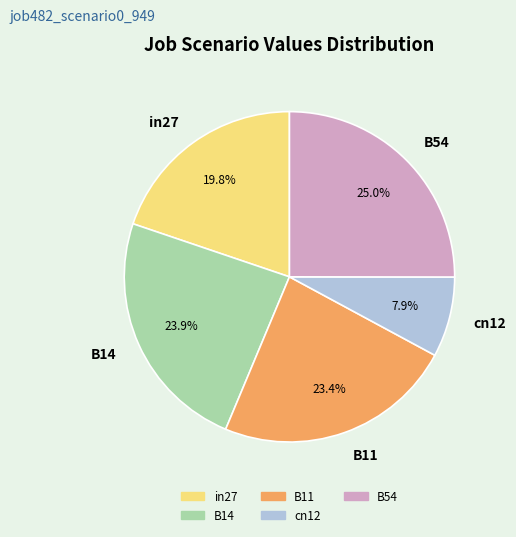

Between in27 and B11, which is larger?

B11